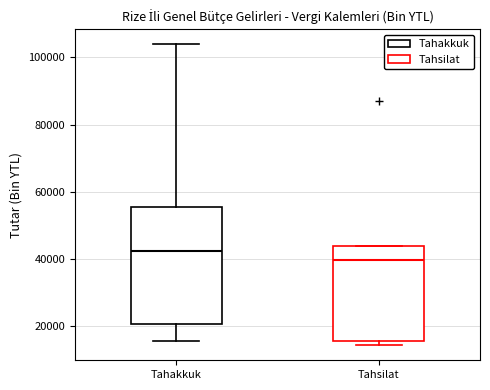

Reading left to right, transcribe this box plot: for each box, give where its median line is, the range the box spans, and where its two whiskers end, as read against the y-axis. The values are not printed on the chart, so give them approximately, as read against the axis.

Tahakkuk: median 42000, box 20000 to 56000, whiskers 16000 to 104000
Tahsilat: median 40000, box 16000 to 44000, whiskers 14000 to 44000